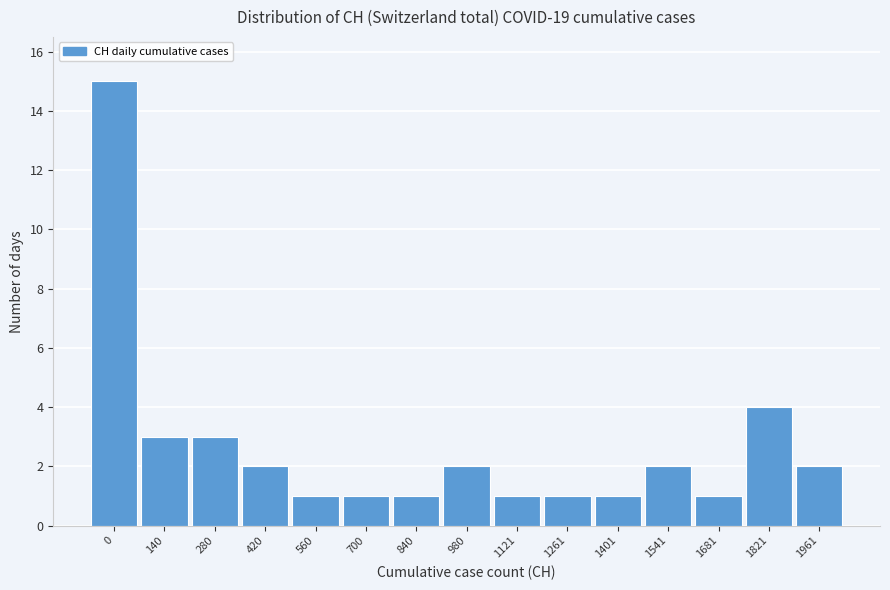

Reading right to left, transcribe all the data shown in this chart.

1961=2	1821=4	1681=1	1541=2	1401=1	1261=1	1121=1	980=2	840=1	700=1	560=1	420=2	280=3	140=3	0=15